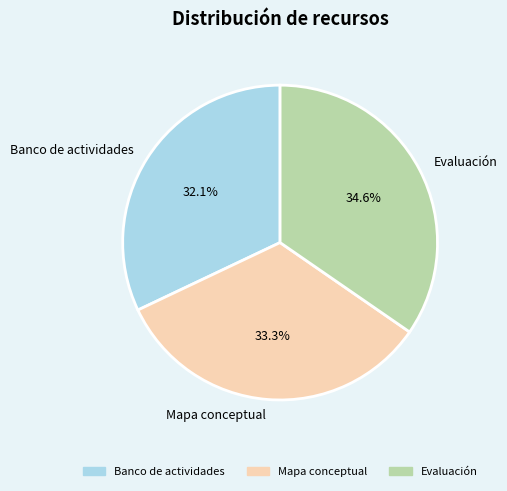

Is there any slice that represents more than half of the pie?

No